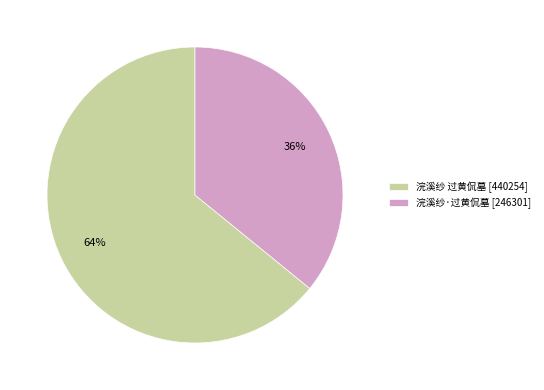

Is there any slice that represents more than half of the pie?

Yes